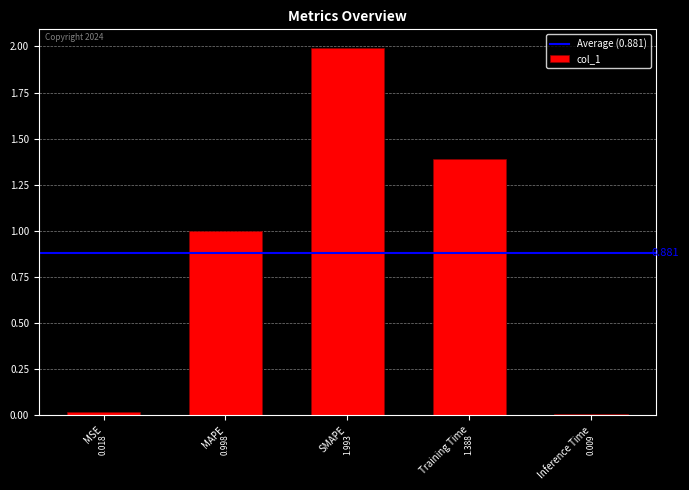

True or false: the data shows 0.0 at Inference Time.

True